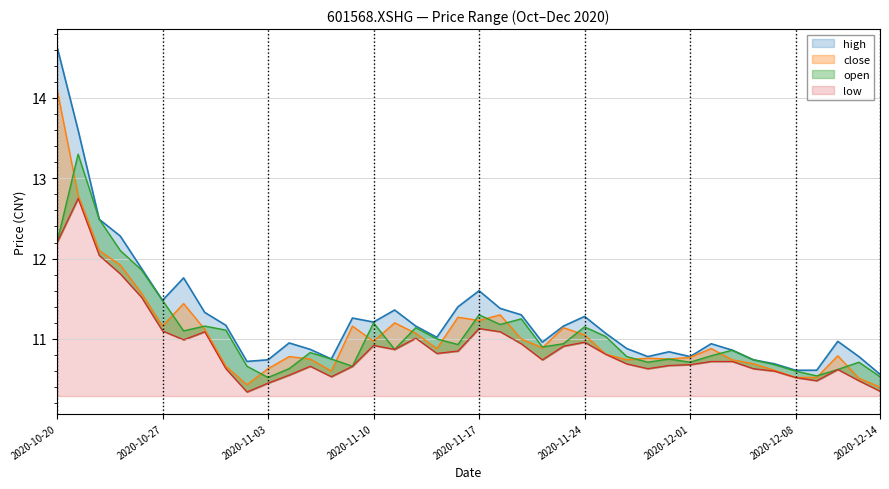

What is the sum of the high values at 2020-10-27 and 2020-12-11?

22.3